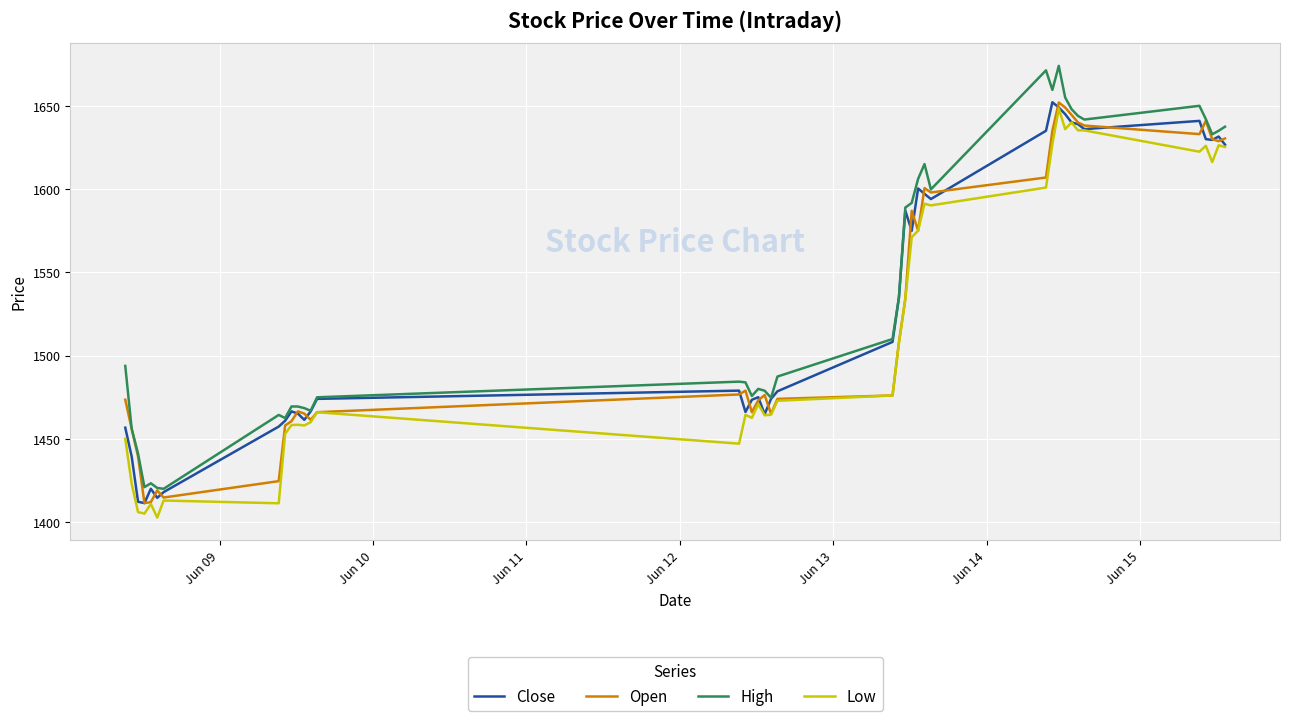

Which series has the largest range (max minus min)?

High